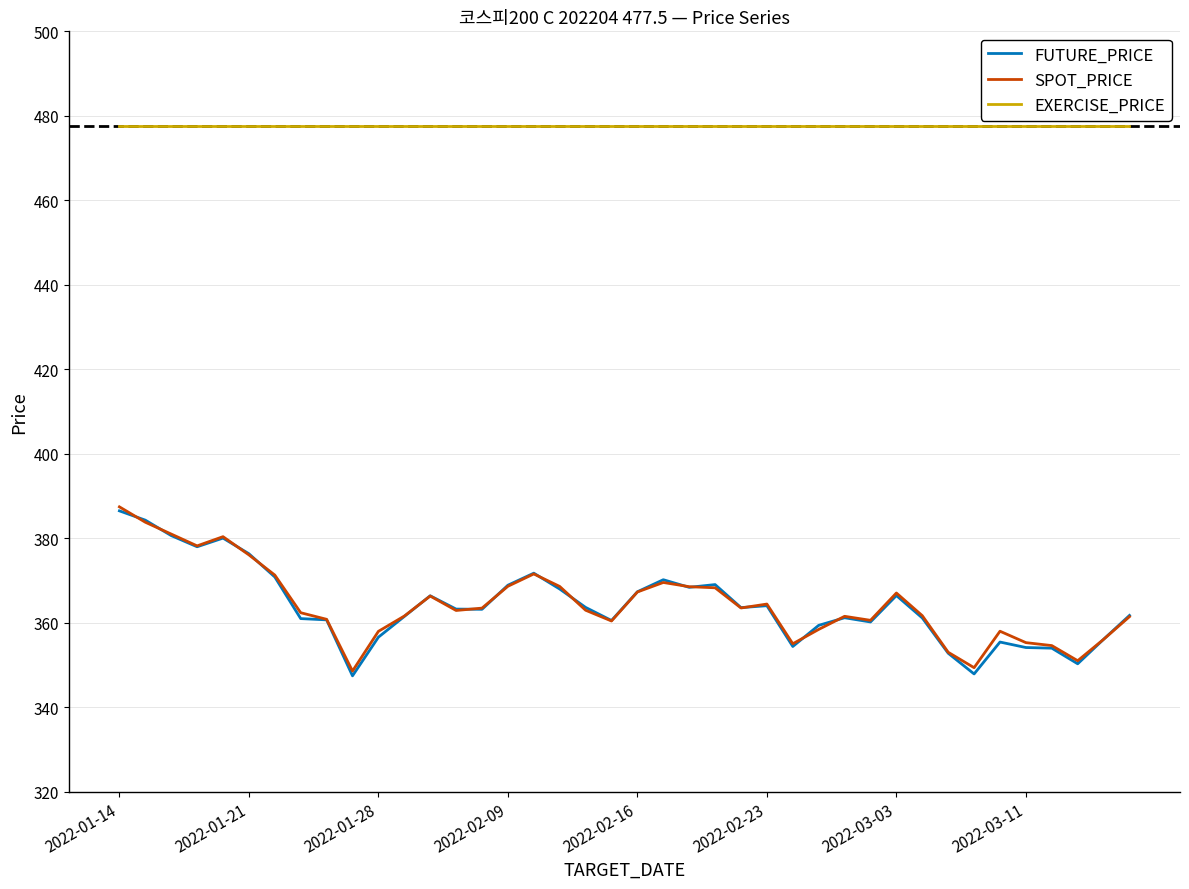

What is the greatest value displayed?

477.5